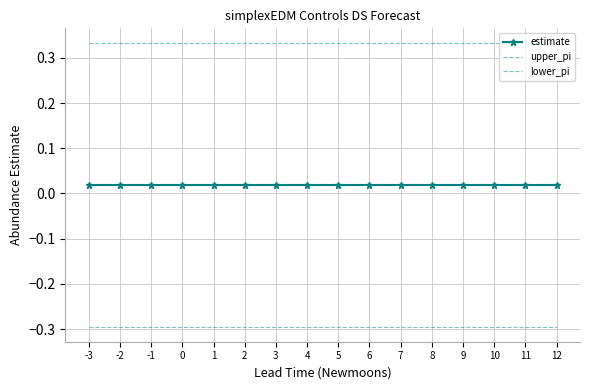

What is the sum of the lower_pi values at 7 and 8?

-0.6